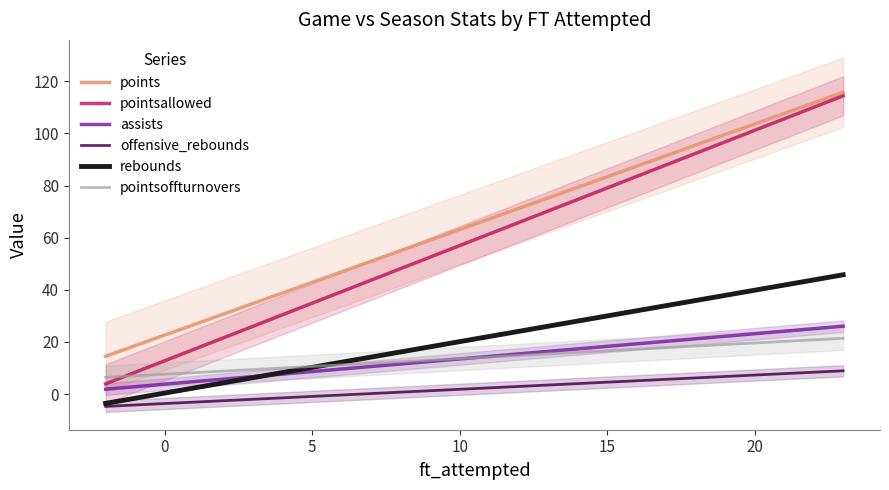

What is the difference between the maximum and second lowest values in the pointsoffturnovers series?

14.8